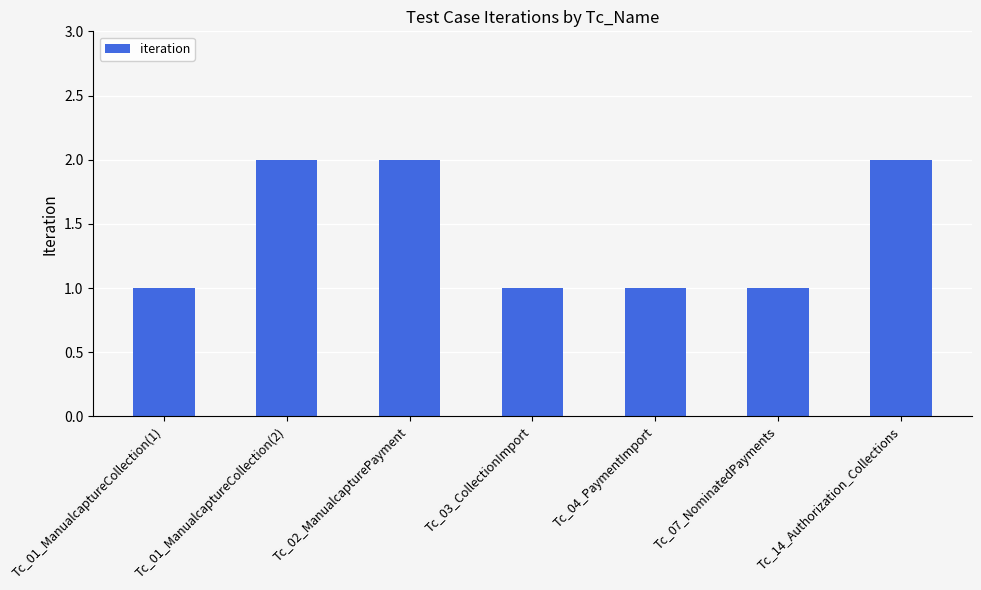

Reading left to right, what are all the values shown in this chart?

1	2	2	1	1	1	2